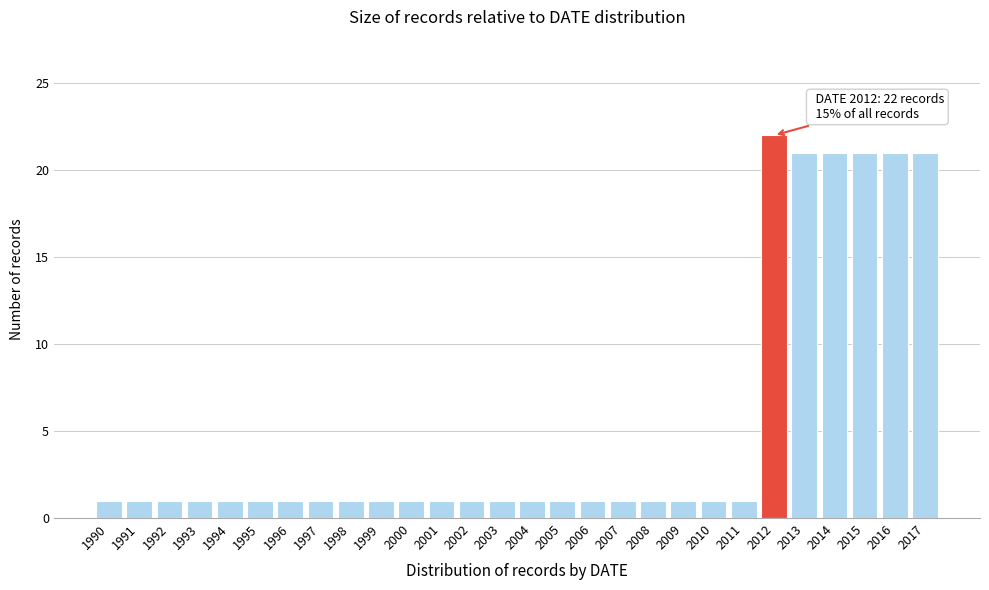

Reading left to right, transcribe all the data shown in this chart.

1990=1	1991=1	1992=1	1993=1	1994=1	1995=1	1996=1	1997=1	1998=1	1999=1	2000=1	2001=1	2002=1	2003=1	2004=1	2005=1	2006=1	2007=1	2008=1	2009=1	2010=1	2011=1	2012=22	2013=21	2014=21	2015=21	2016=21	2017=21